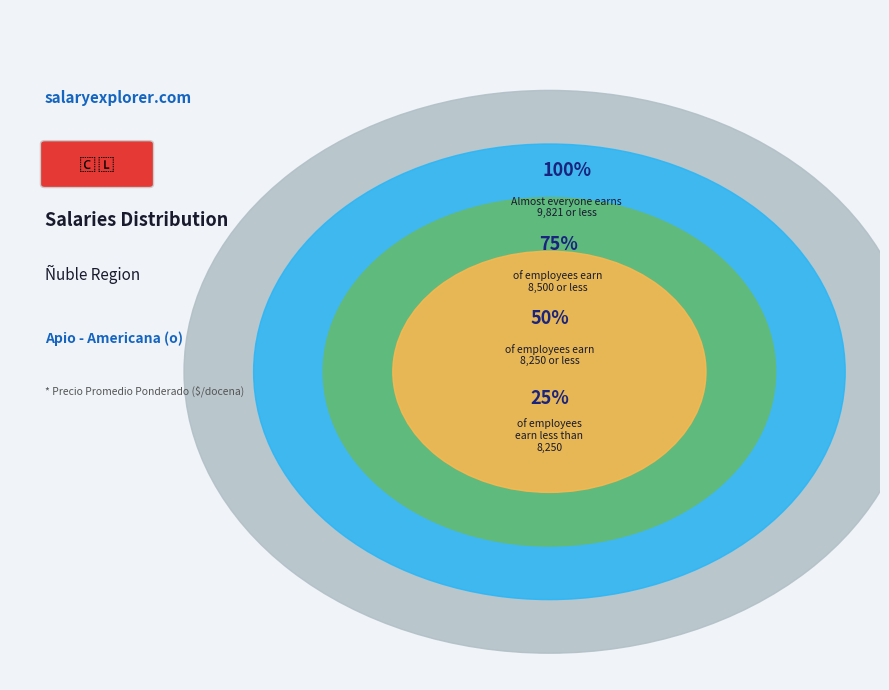

Is it true that 27 is 1% of the pie?

False